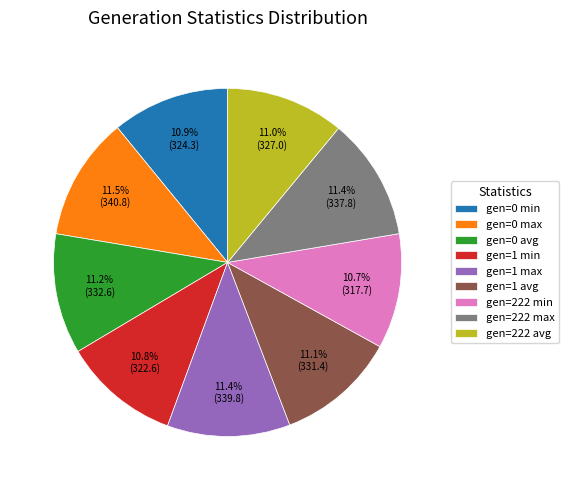

To the nearest percent, what is the difference between the largest and smallest slice percentages?

1%